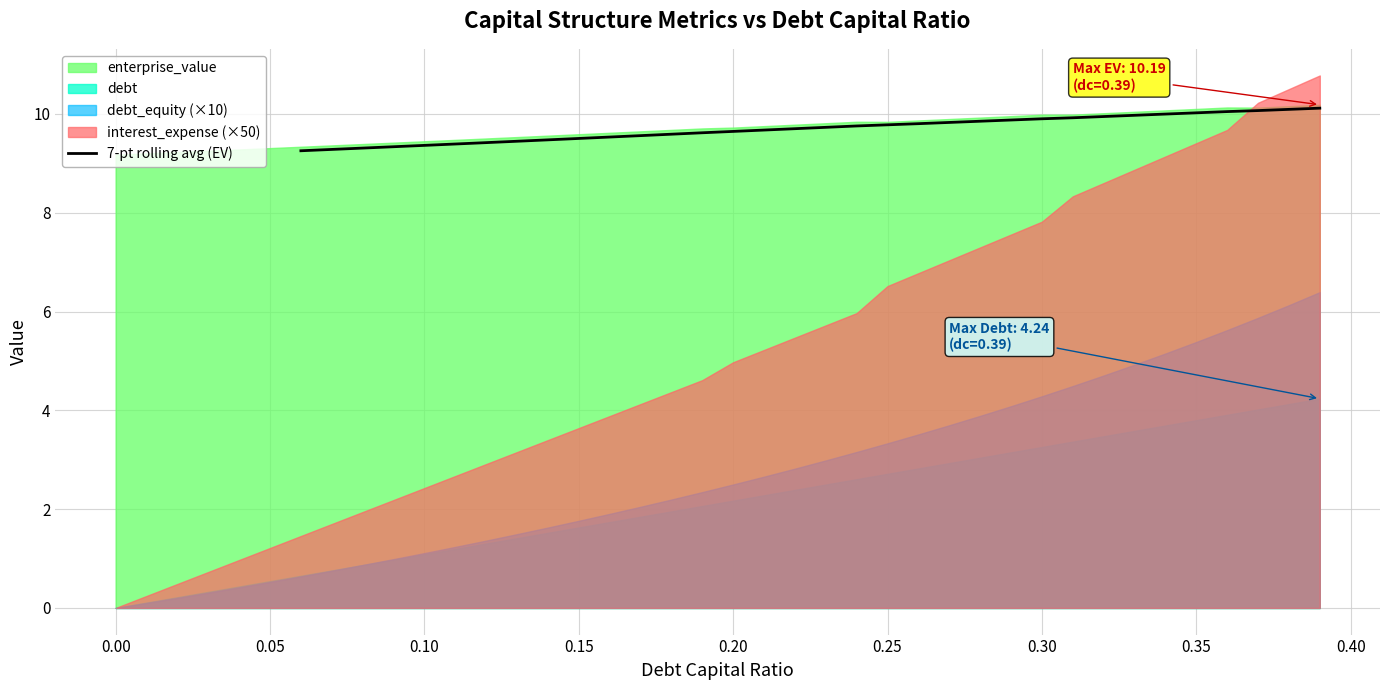

What is the maximum value for 7-pt rolling avg (EV)?

10.1